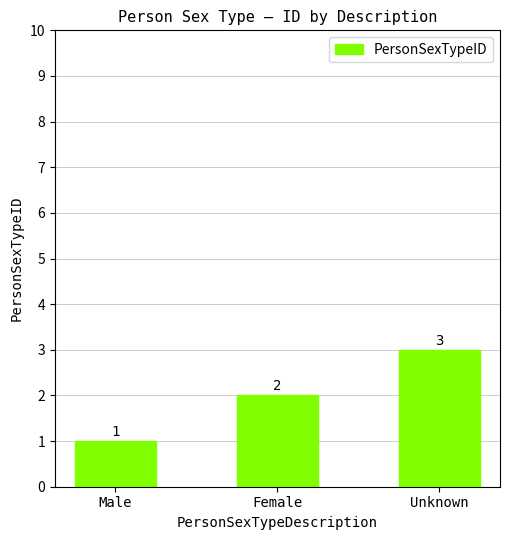

What is the label of the 1st bar from the left?

Male